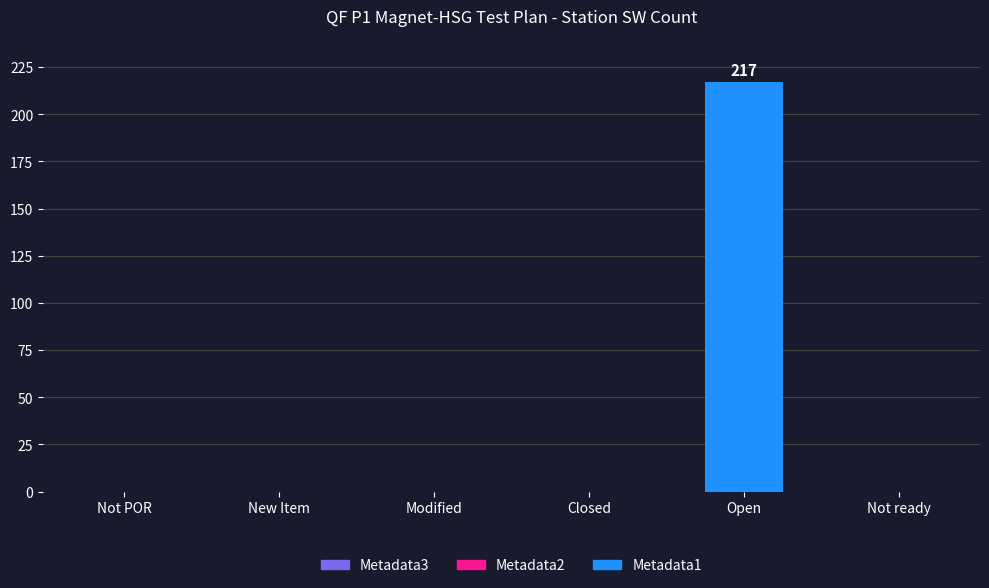

The value at Modified is -124. True or false?

False